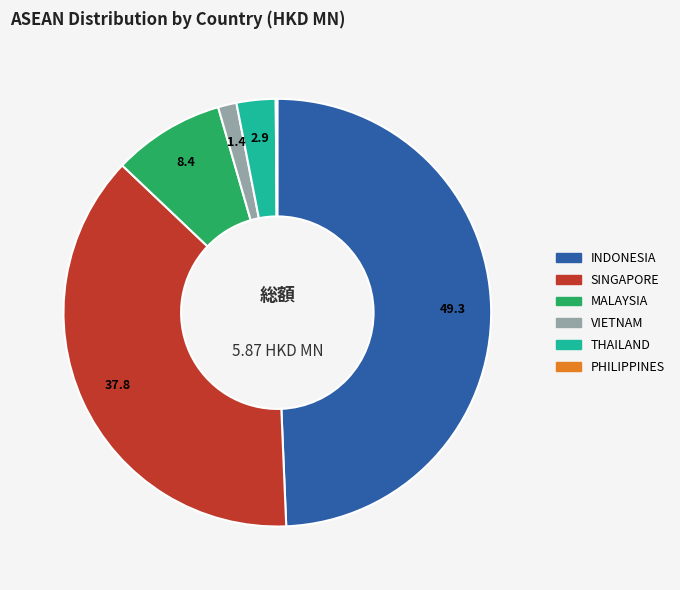

Which has a higher value, THAILAND or VIETNAM?

THAILAND